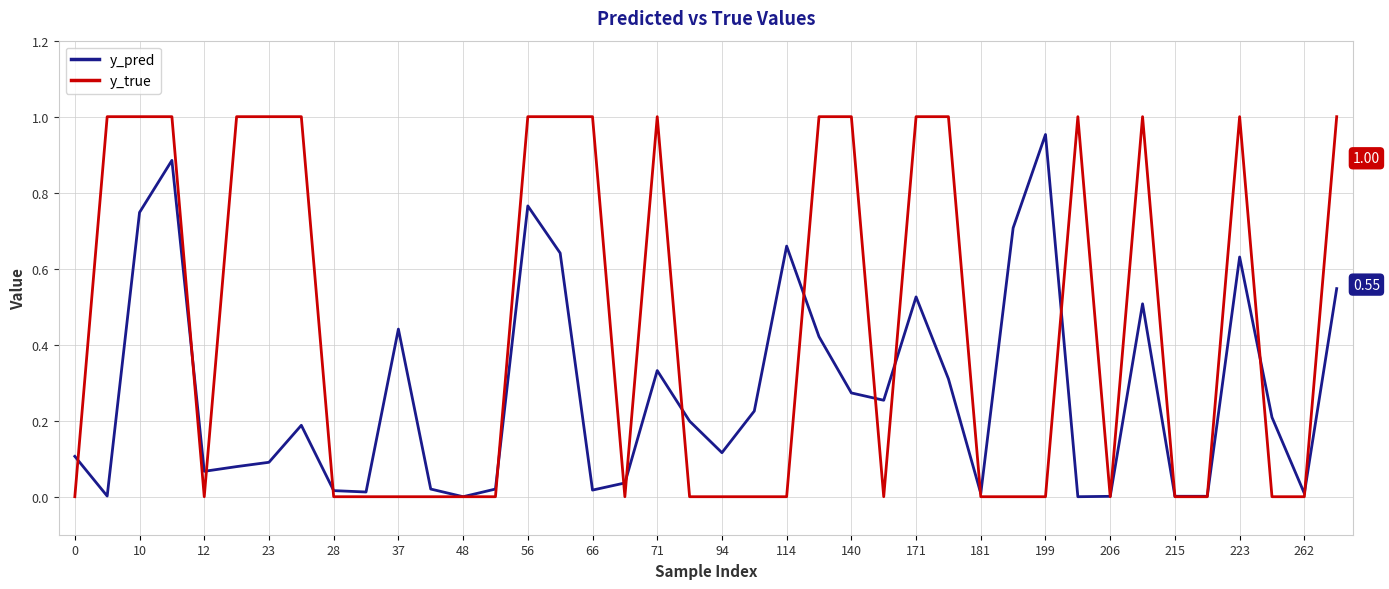

Which series has the largest total across all categories?

y_true